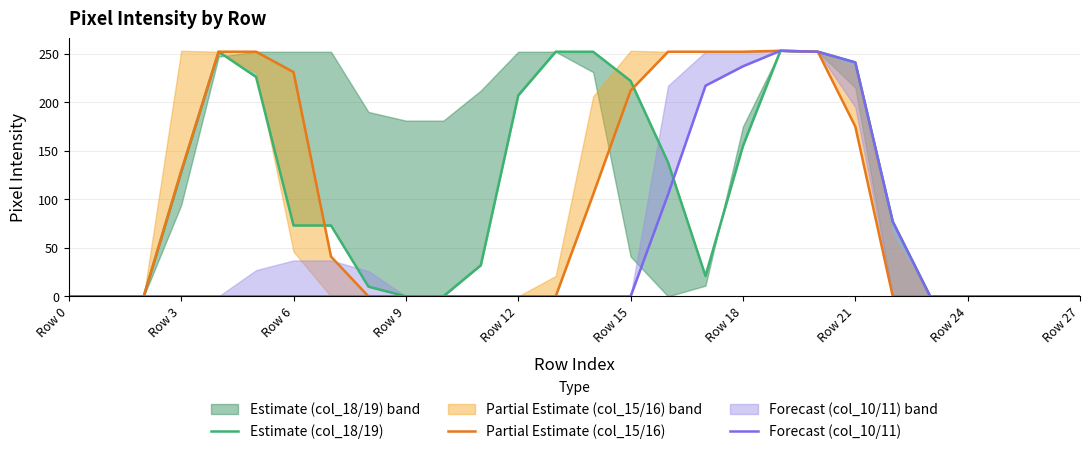

How many series are shown in this chart?

3